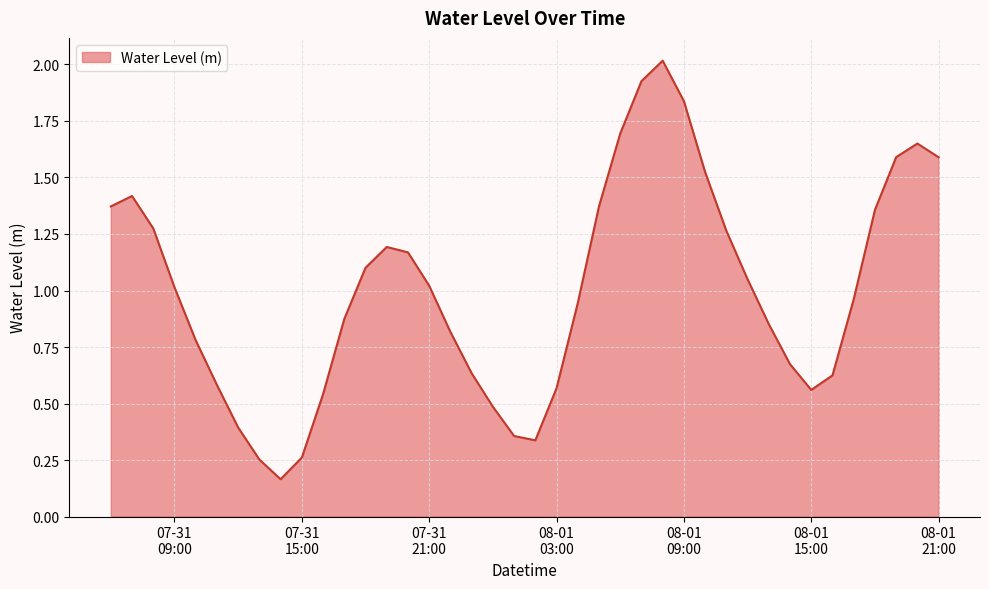

Does the chart display data point markers on the line(s)?

No